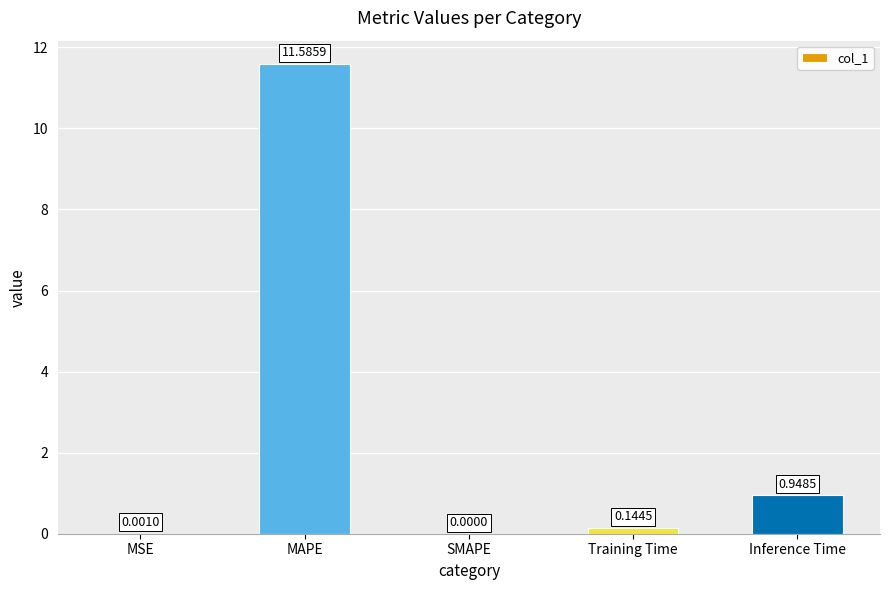

Where is the data nearest to the value 5?

Inference Time